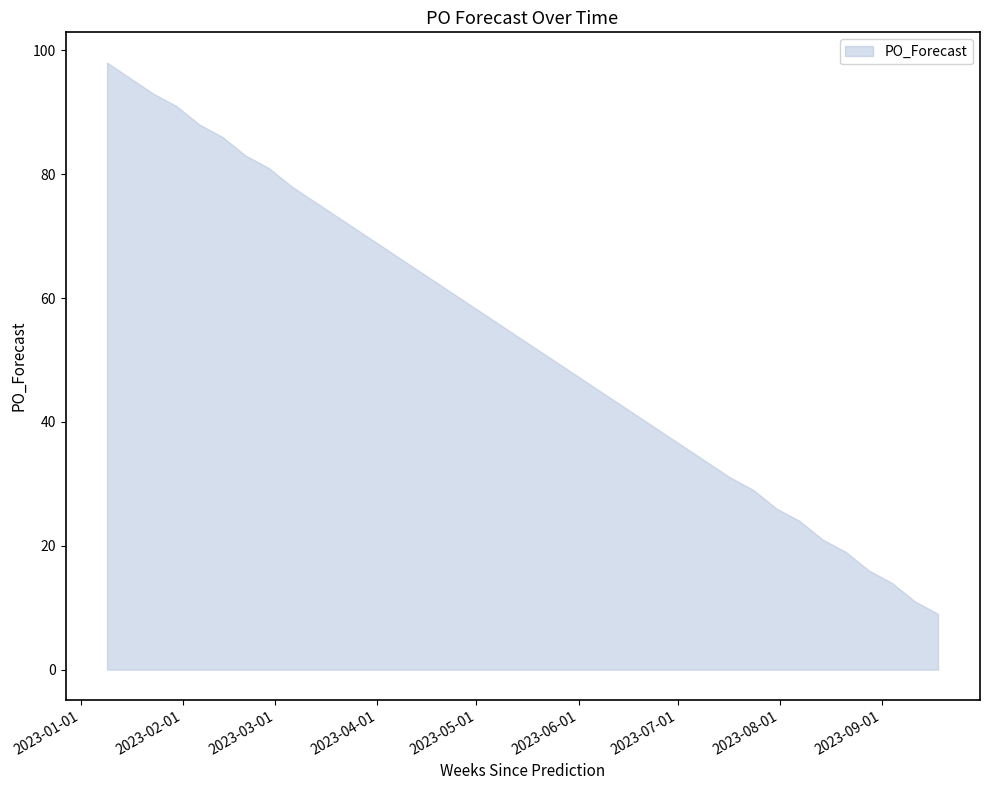

How many data points are less than 31?

9